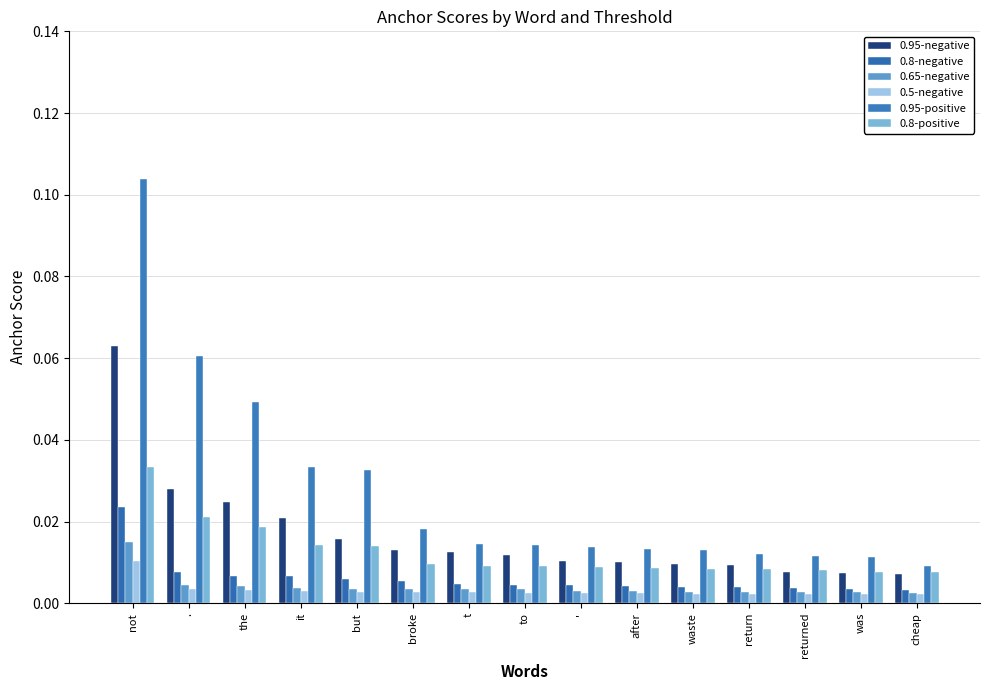

How many bars are there in each group?

6